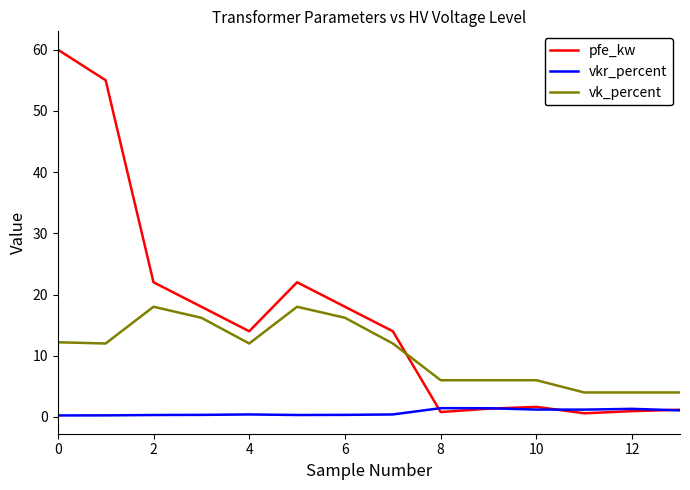

What are all the series names shown in the legend?

pfe_kw, vkr_percent, vk_percent